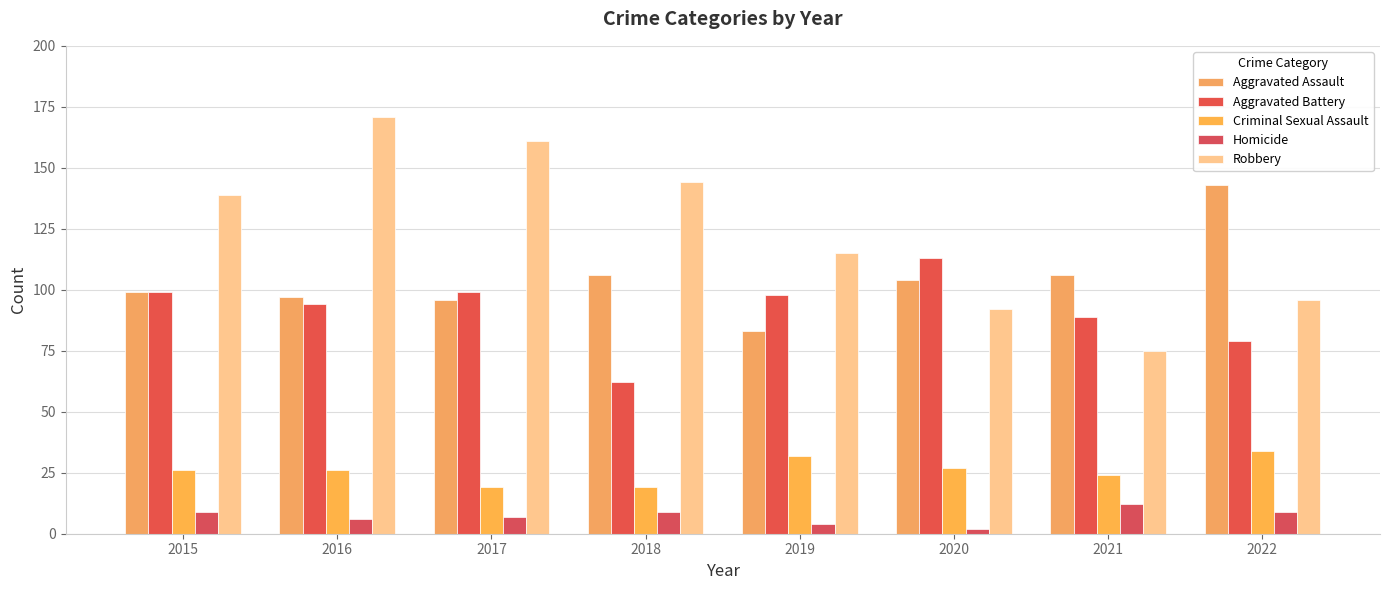

At how many categories does at least one series exceed 132?

5